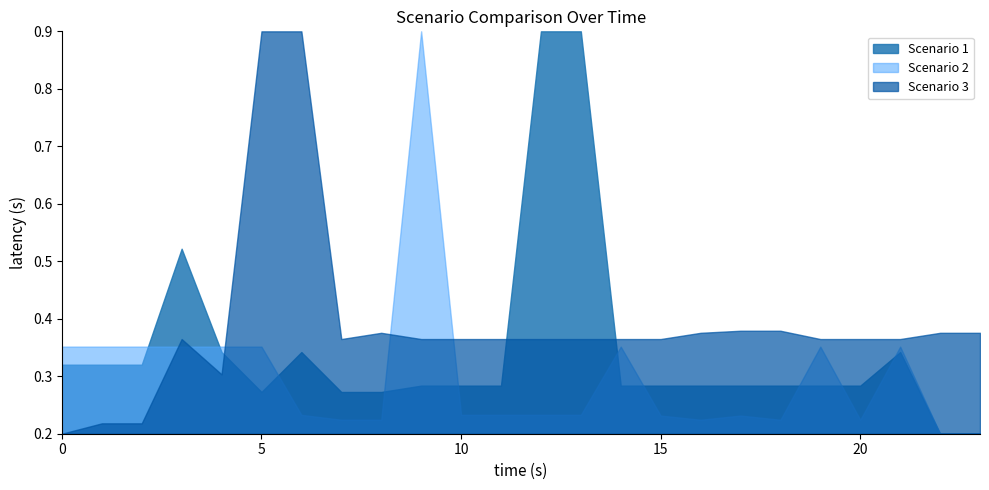

Reading left to right, transcribe all the data shown in this chart.

Scenario 1: 0=0.3	1=0.3	2=0.3	3=0.5	4=0.3	5=0.3	6=0.3	7=0.3	8=0.3	9=0.3	10=0.3	11=0.3	12=0.9	13=0.9	14=0.3	15=0.3	16=0.3	17=0.3	18=0.3	19=0.3	20=0.3	21=0.3	22=0.2	23=0.2
Scenario 2: 0=0.4	1=0.4	2=0.4	3=0.4	4=0.4	5=0.4	6=0.2	7=0.2	8=0.2	9=0.9	10=0.2	11=0.2	12=0.2	13=0.2	14=0.4	15=0.2	16=0.2	17=0.2	18=0.2	19=0.4	20=0.2	21=0.4	22=0.2	23=0.2
Scenario 3: 0=0.2	1=0.2	2=0.2	3=0.4	4=0.3	5=0.9	6=0.9	7=0.4	8=0.4	9=0.4	10=0.4	11=0.4	12=0.4	13=0.4	14=0.4	15=0.4	16=0.4	17=0.4	18=0.4	19=0.4	20=0.4	21=0.4	22=0.4	23=0.4